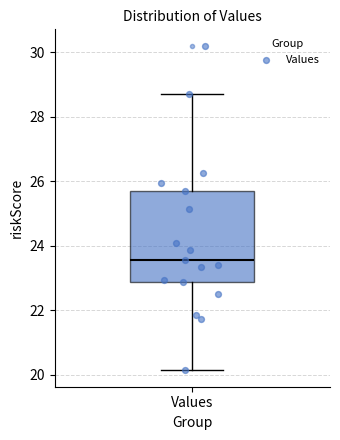

Transcribe this box plot: give where the median line is, the range the box spans, and where the two whiskers end, as read against the y-axis. The values are not printed on the chart, so give them approximately, as read against the axis.

median 23.6, box 22.8 to 25.8, whiskers 20.2 to 28.8